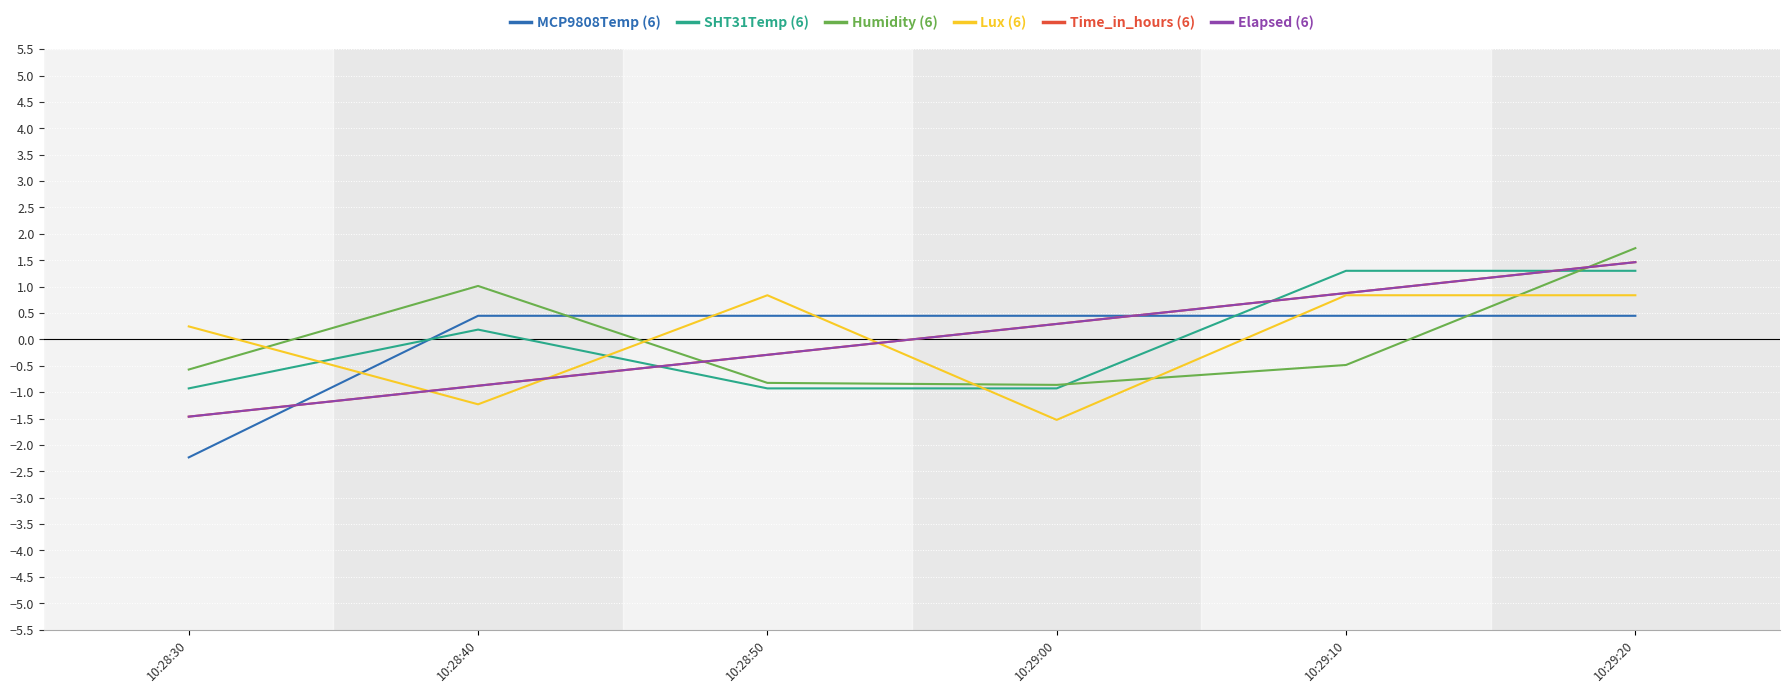

What is the smallest value displayed?

-2.2